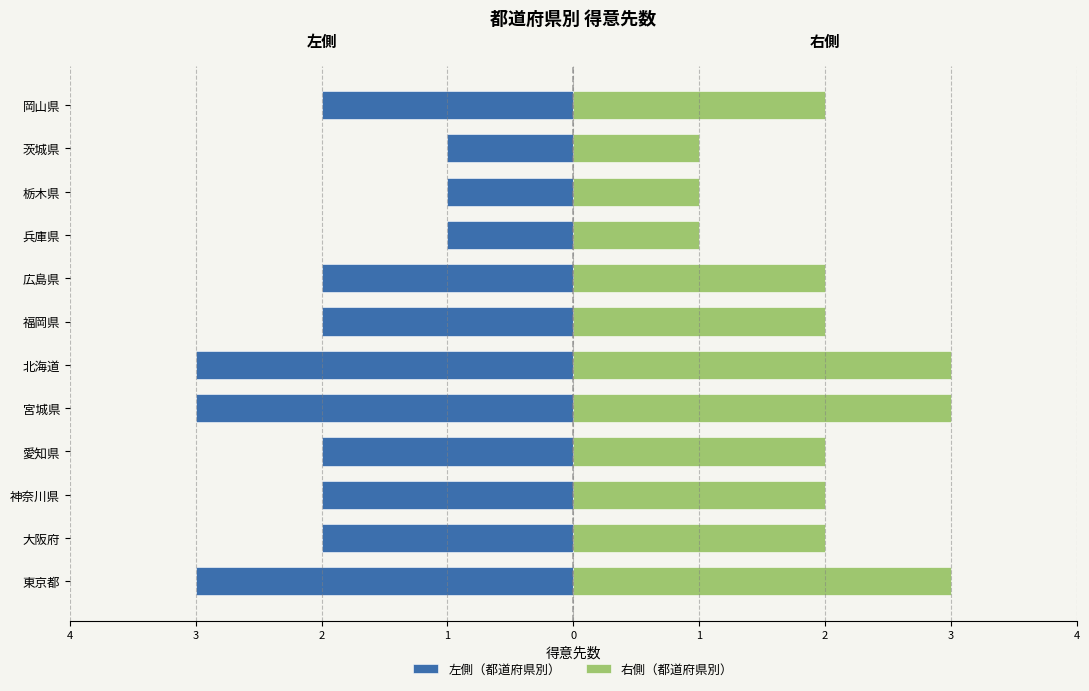

The value of 右側（都道府県別） at 宮城県 is 4. True or false?

False